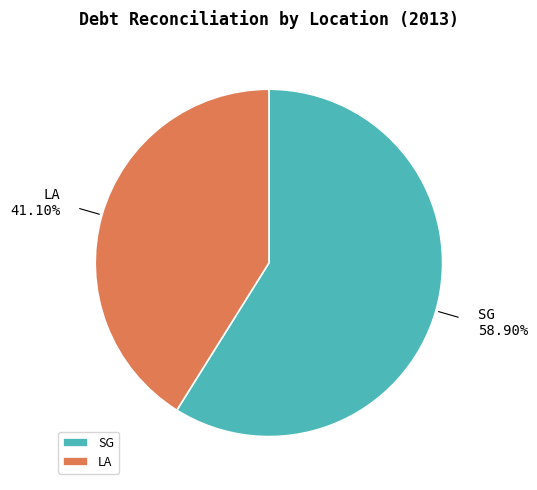

Which category has the smallest portion of the pie?

LA